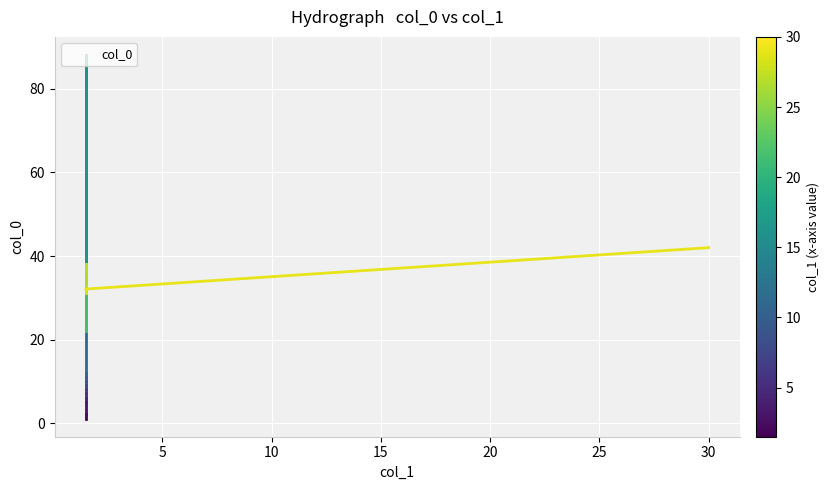

What is the maximum value shown in the chart?

88.1